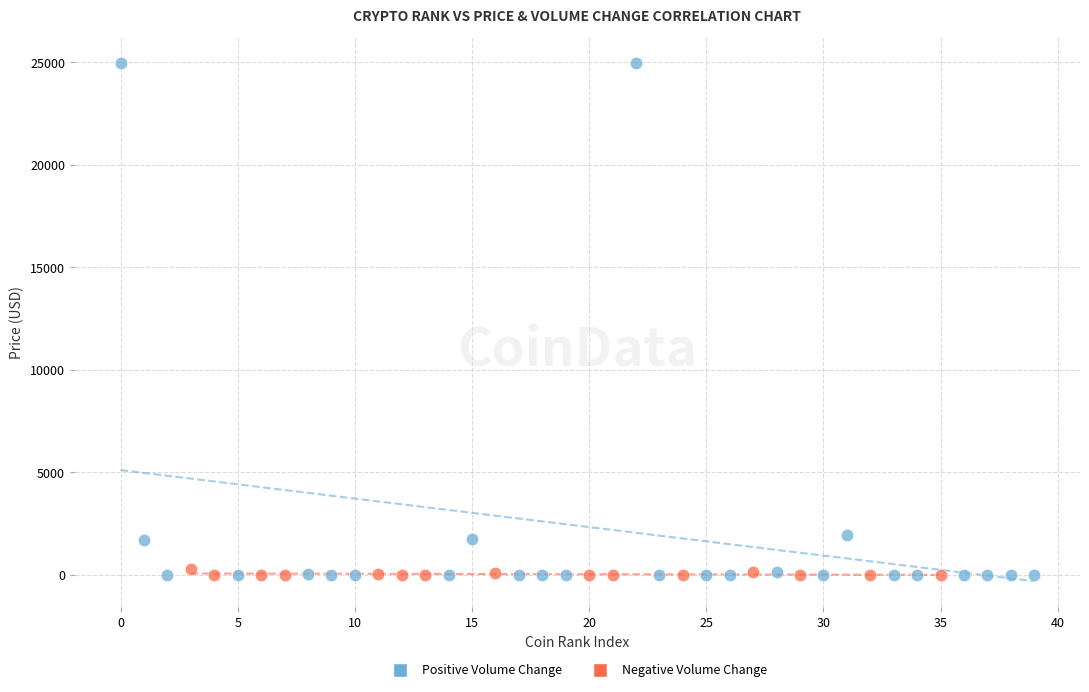

What are all the series names shown in the legend?

Positive Volume Change, Negative Volume Change